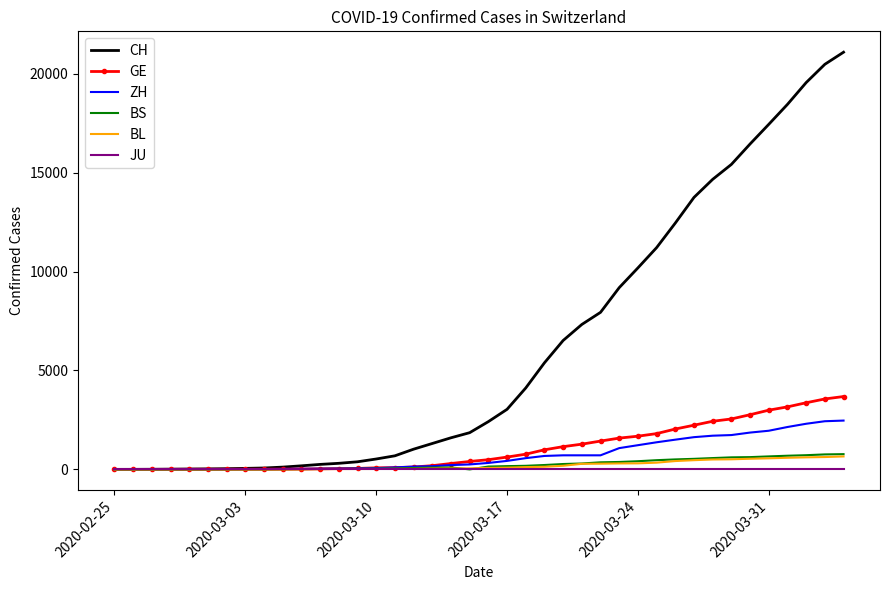

Which series has the largest range (max minus min)?

CH